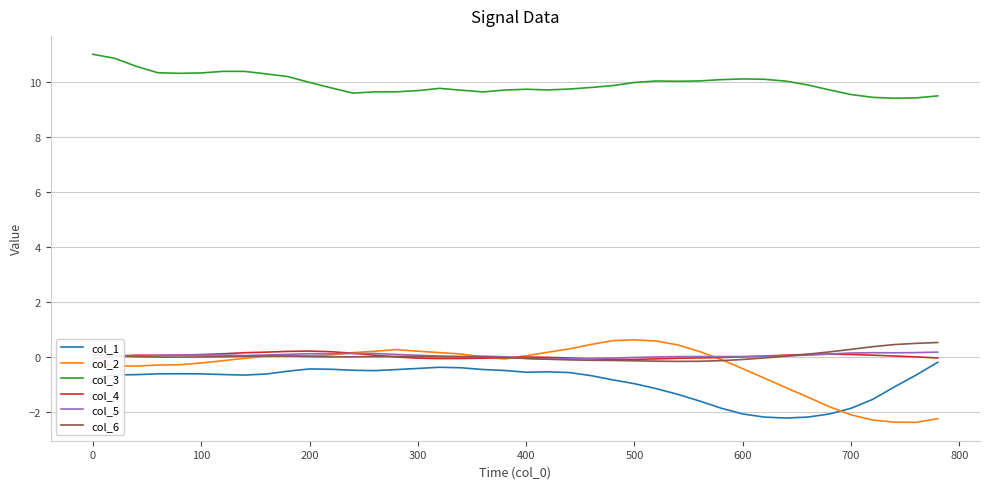

What is the highest value of the col_6 series?

0.5